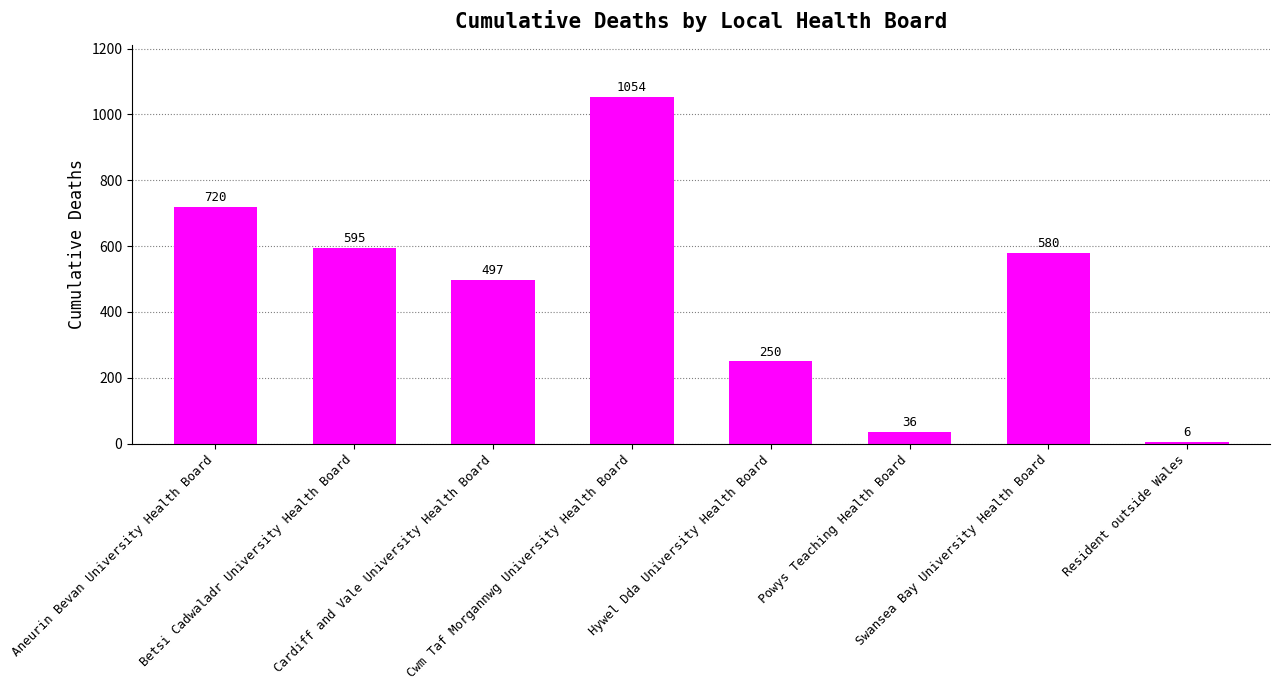

The value at Hywel Dda University Health Board is 329. True or false?

False